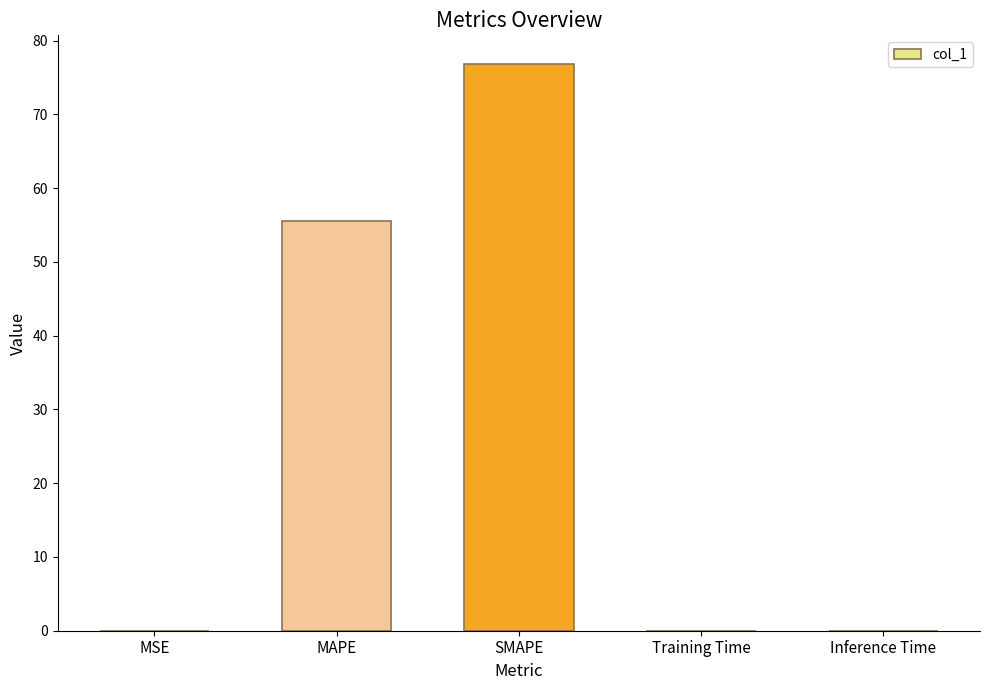

Which has a higher value, Training Time or SMAPE?

SMAPE